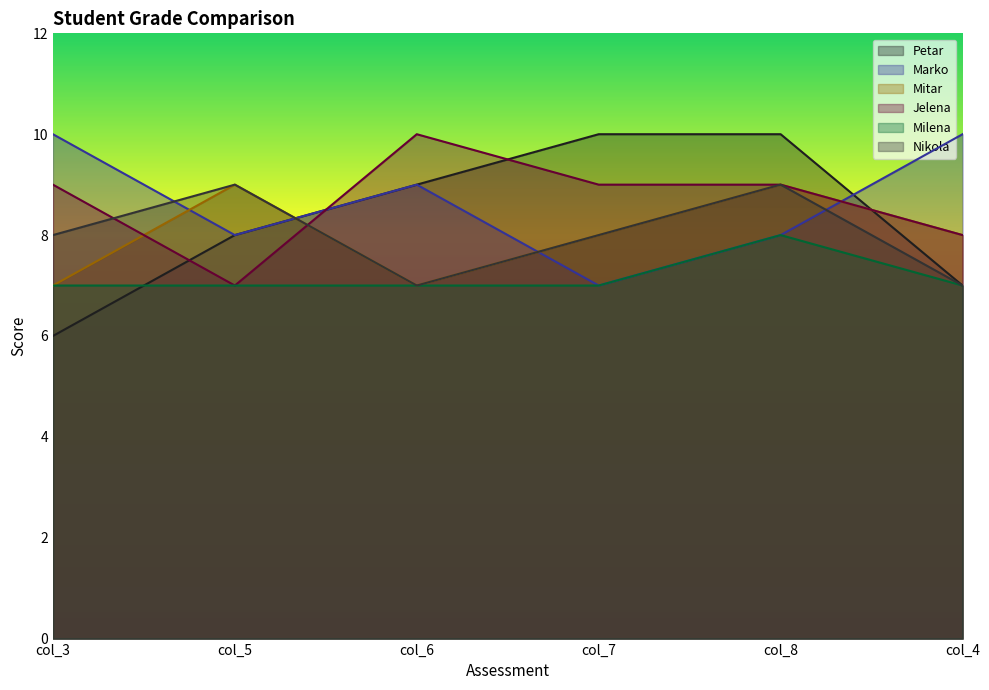

Which series has the widest spread of values?

Petar